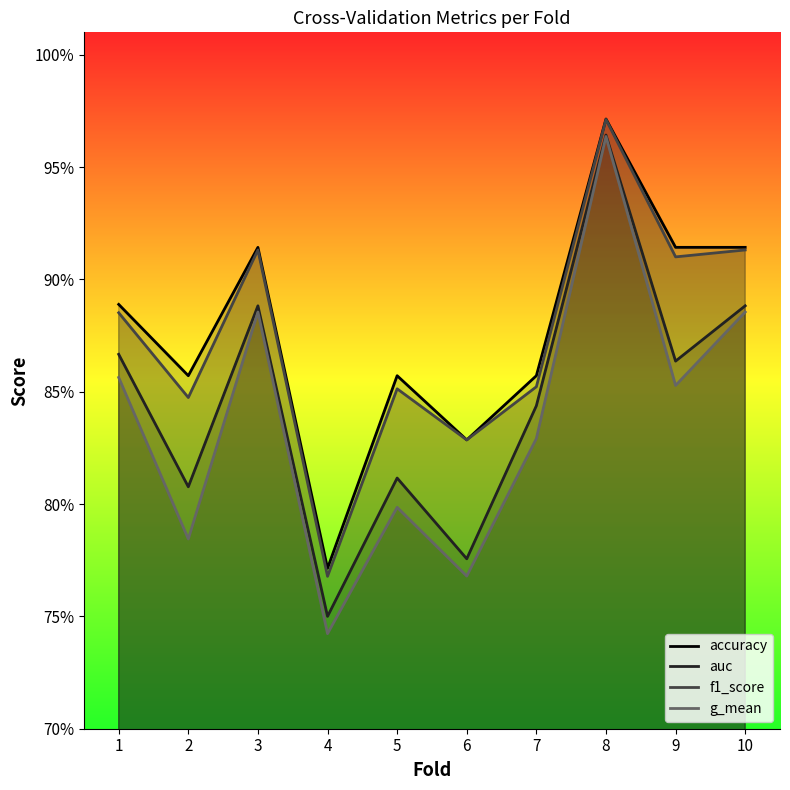

How many lines are shown in the chart?

4